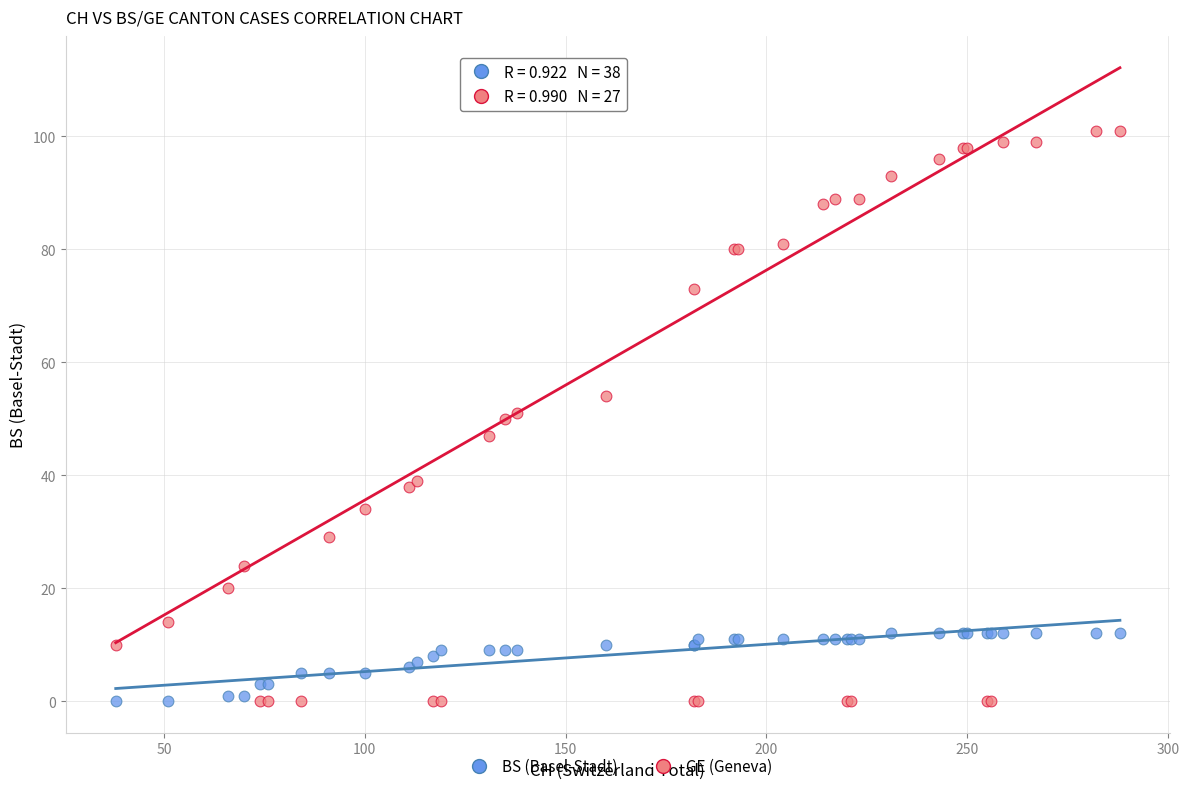

Which series has the widest spread of Y values?

GE (Geneva)